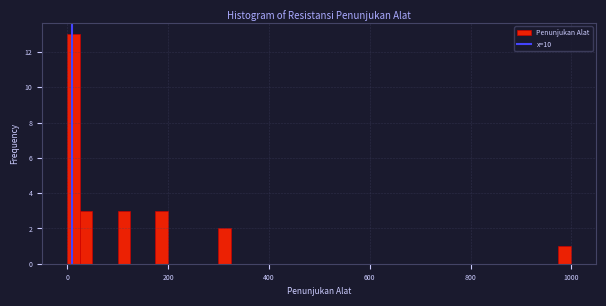

Around what value on the x-axis is the tallest bar? Give the approximate position of its centre, as read against the axis.

20